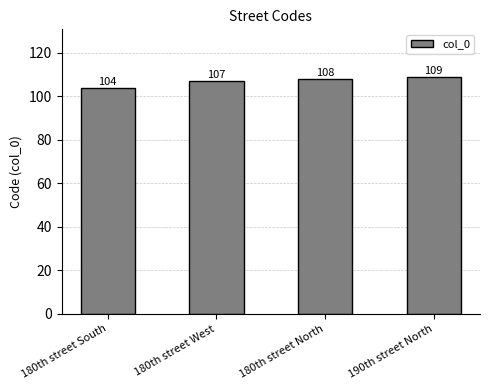

What is the change in value from 180th street South to 190th street North?

+5